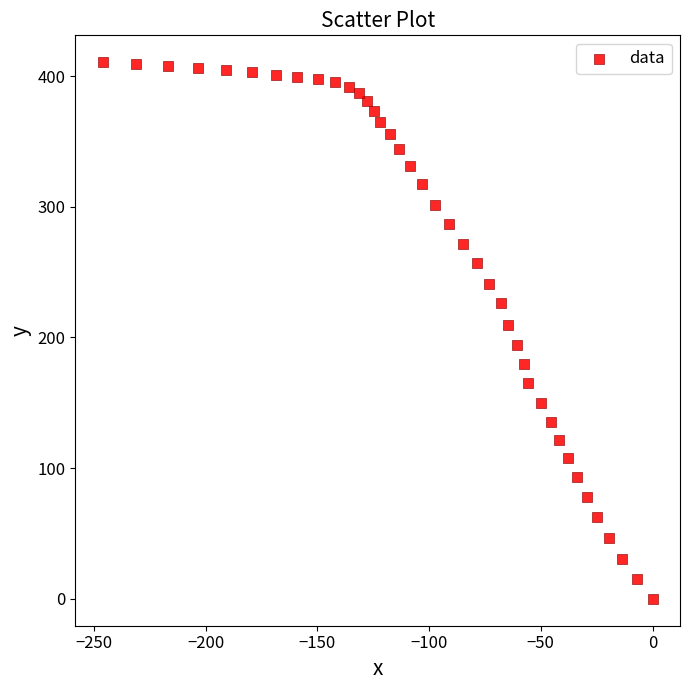

What is the range of X values (max minus min)?

246.0